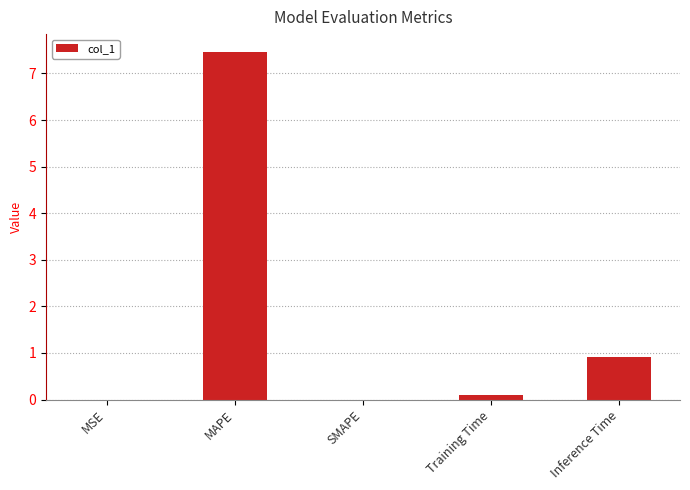

What is the sum of the values at Inference Time and MSE?

0.9